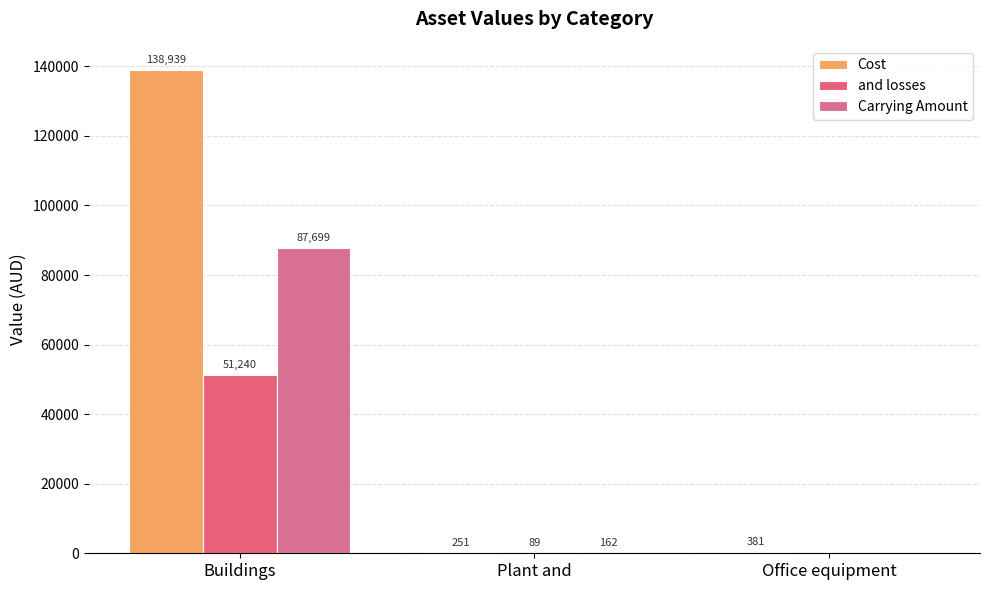

Count the number of categories in the chart.

3